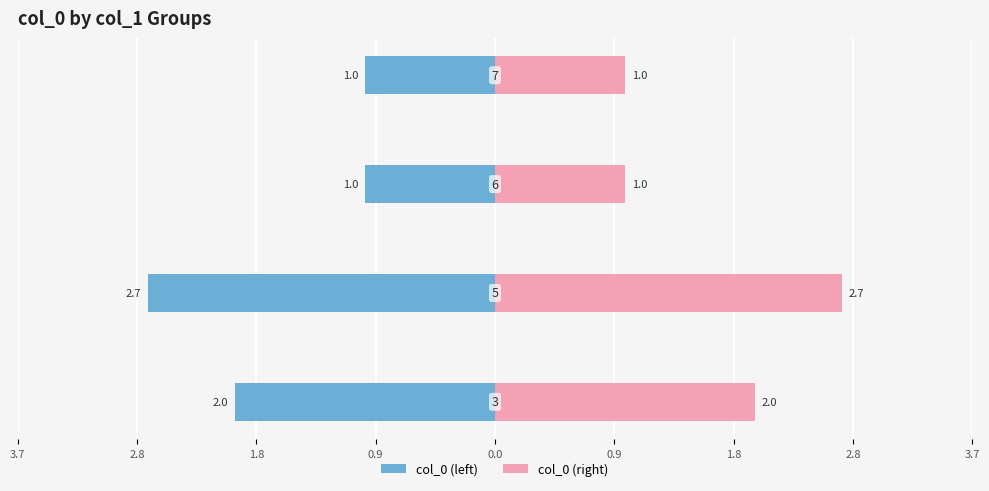

What is the difference between the maximum and minimum values in the col_0 (left) series?

1.7